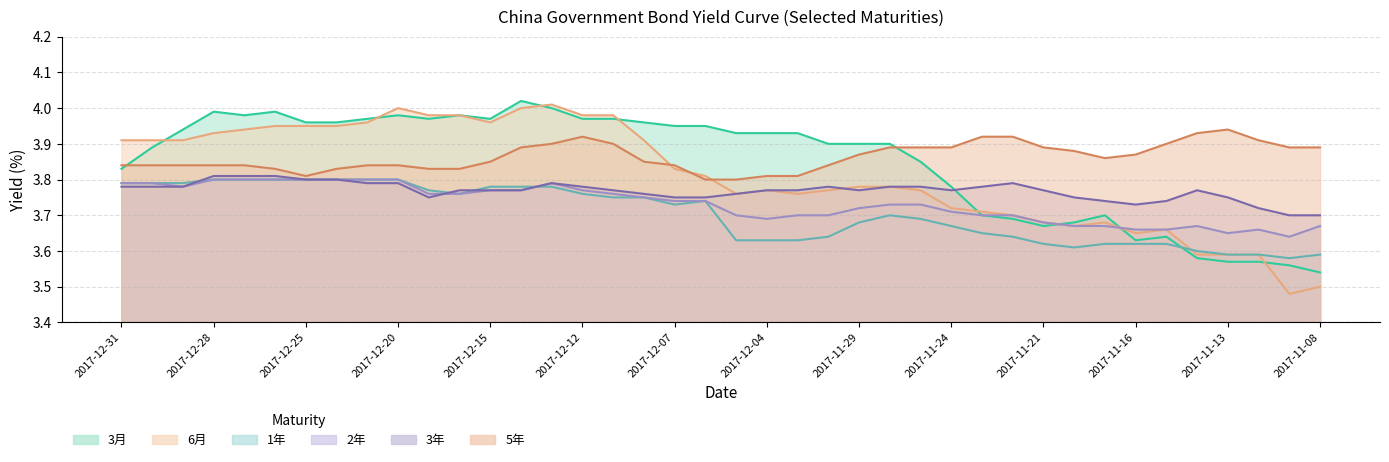

What is the maximum value shown in the chart?

4.0